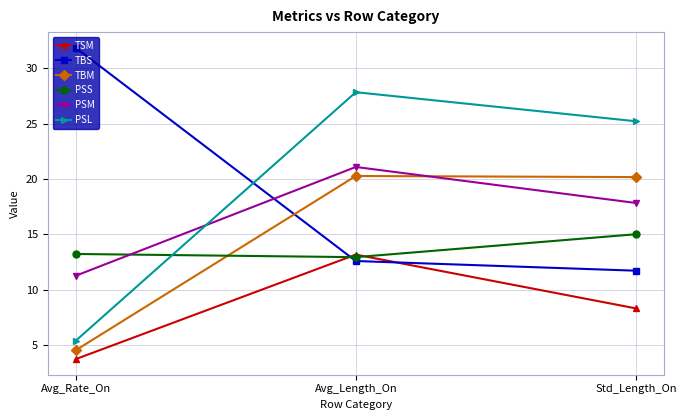

What is the spread (max minus min) of values at Avg_Rate_On?

28.2